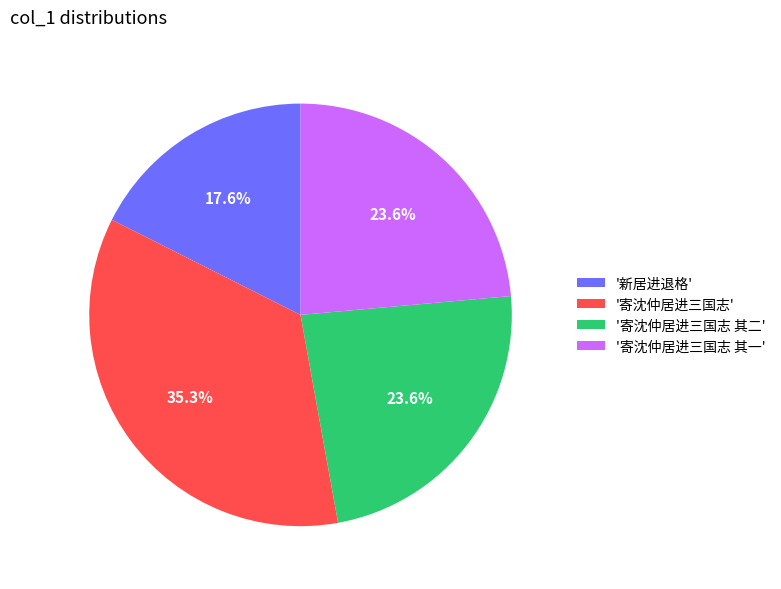

How many slices are in this pie chart?

4